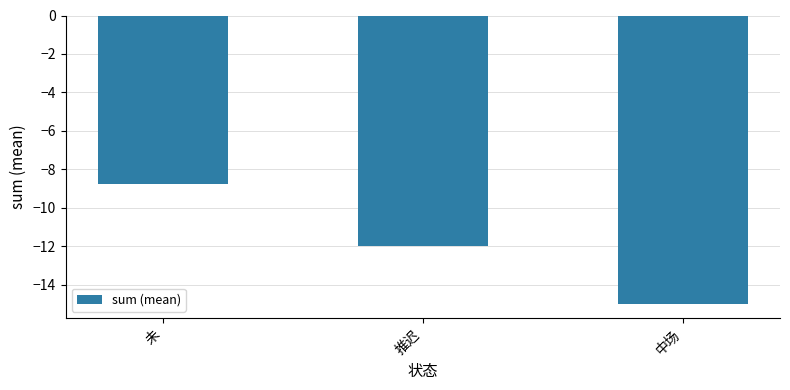

Which category has the lowest value across all series?

中场